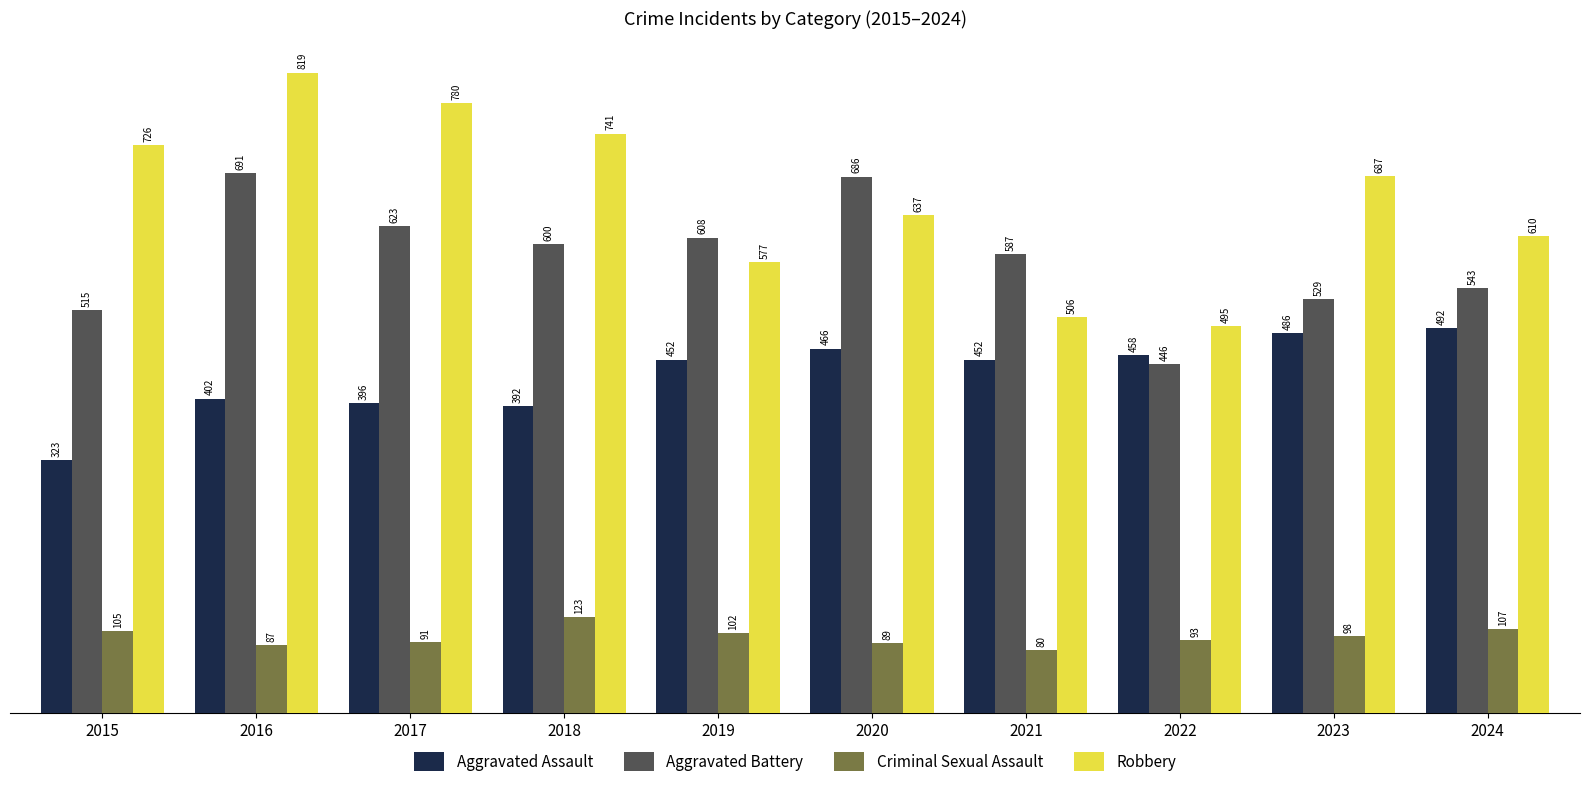

At how many categories does at least one series exceed 716?

4